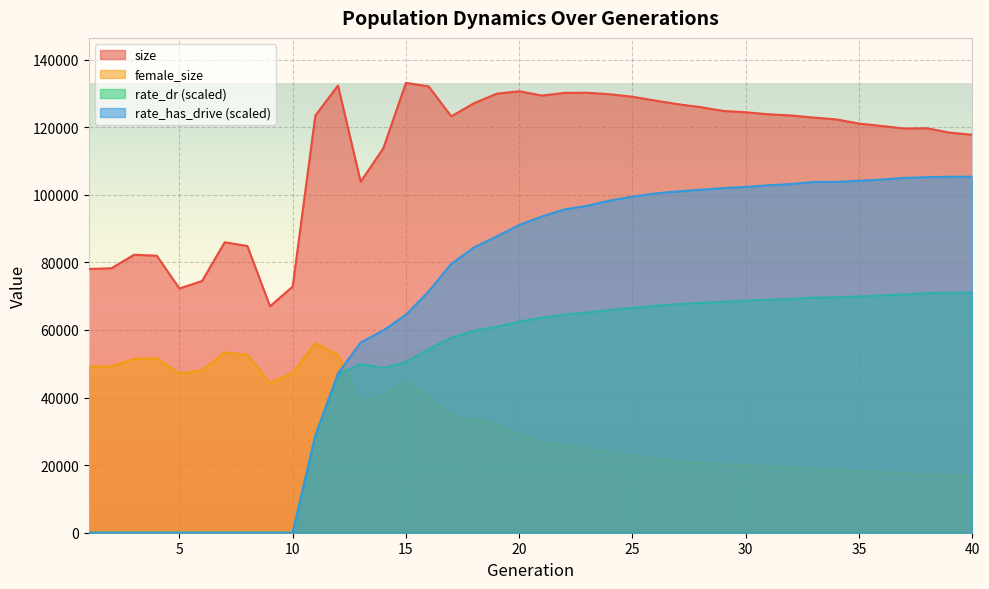

True or false: female_size has more than 0 points higher than both neighbors.

True